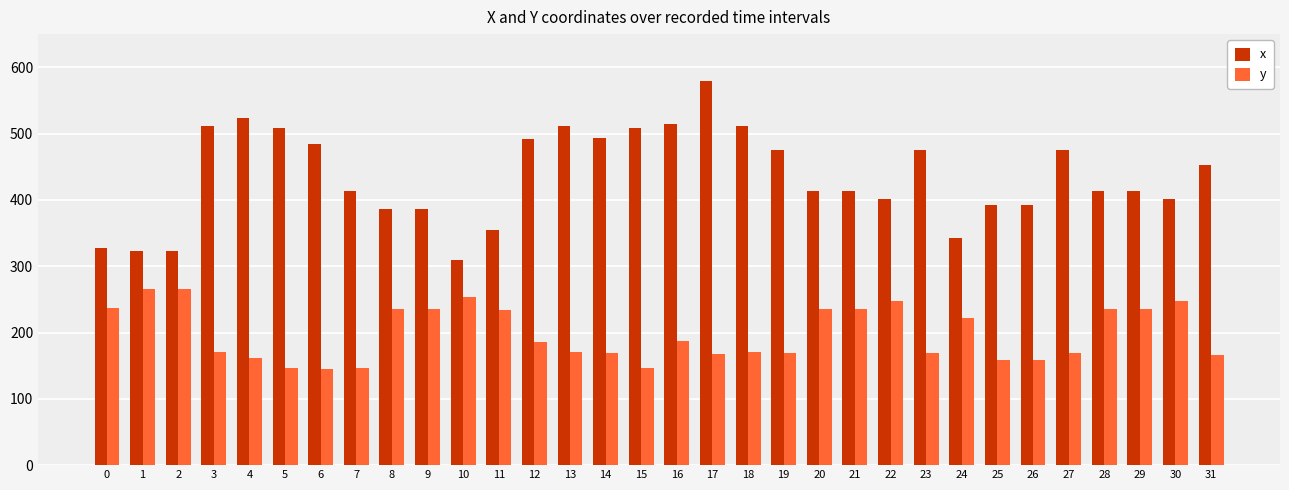

Does the chart contain any negative values?

No